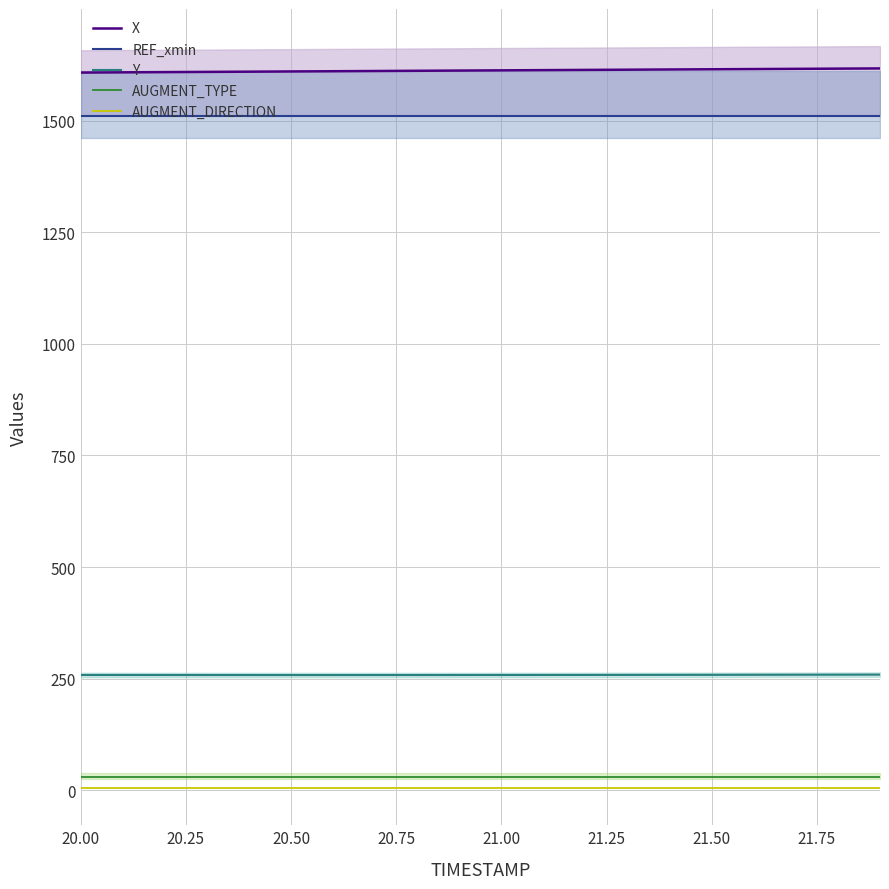

Read the X value at 21.00.

1612.3